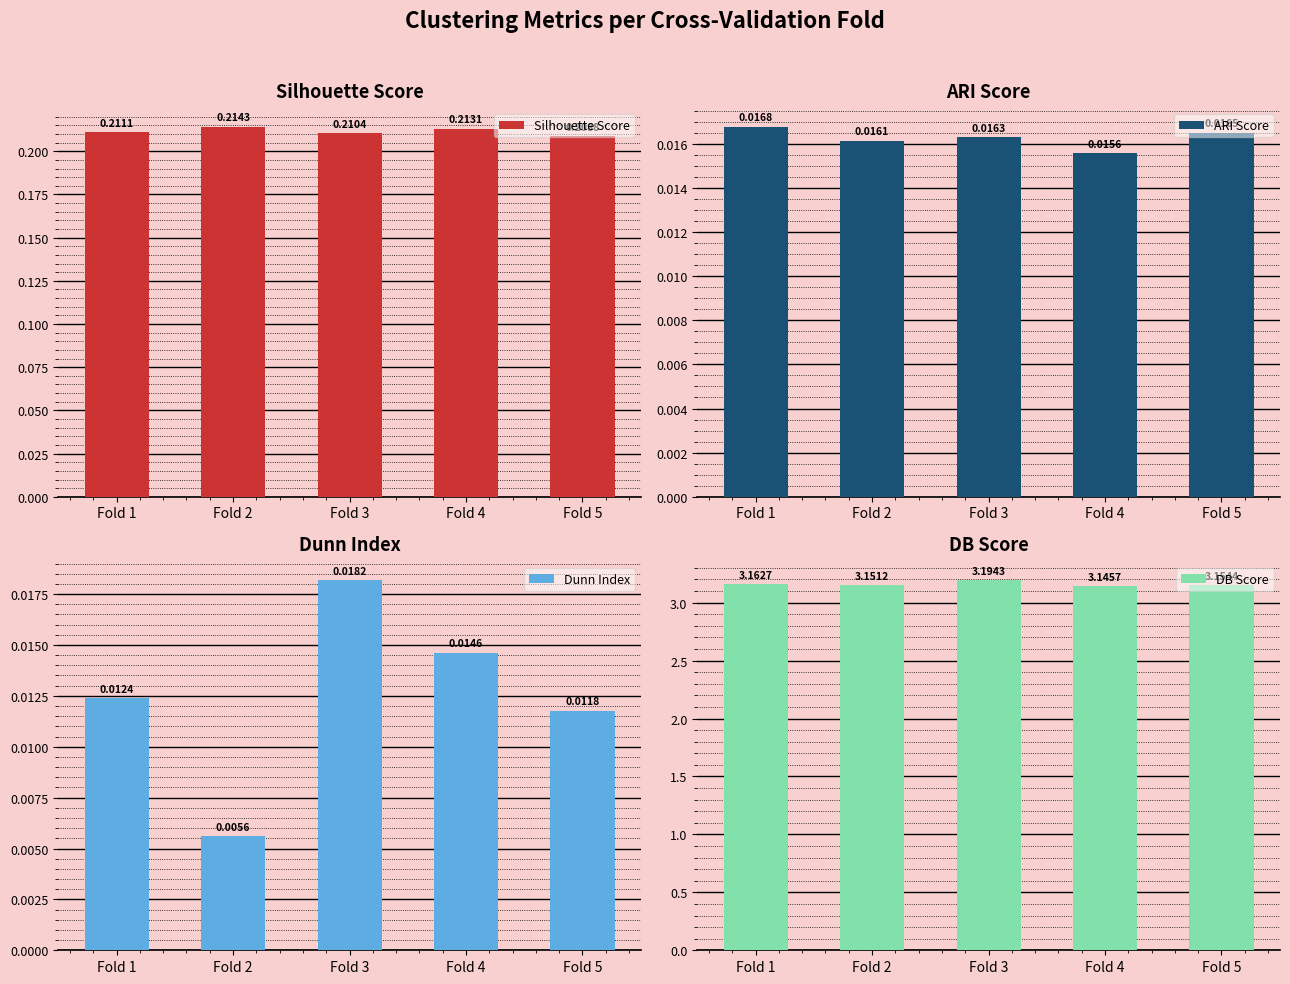

Reading right to left, transcribe all the data shown in this chart.

Silhouette Score: 0.2	0.2	0.2	0.2	0.2
ARI Score: 0.0	0.0	0.0	0.0	0.0
Dunn Index: 0.0	0.0	0.0	0.0	0.0
DB Score: 3.2	3.1	3.2	3.2	3.2